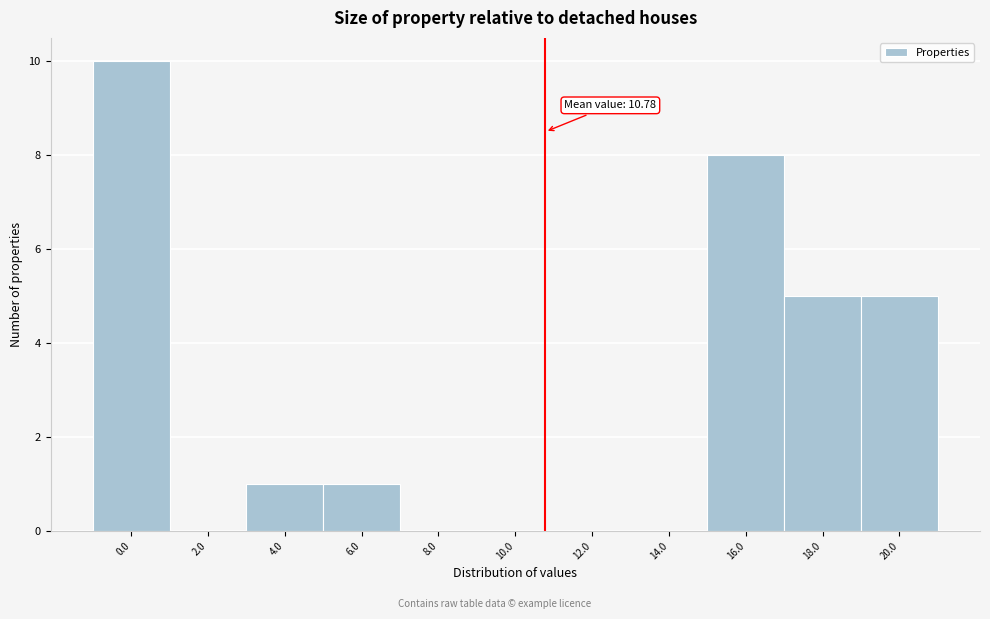

Over which range of the x-axis is the bar tallest?

-1 to 1